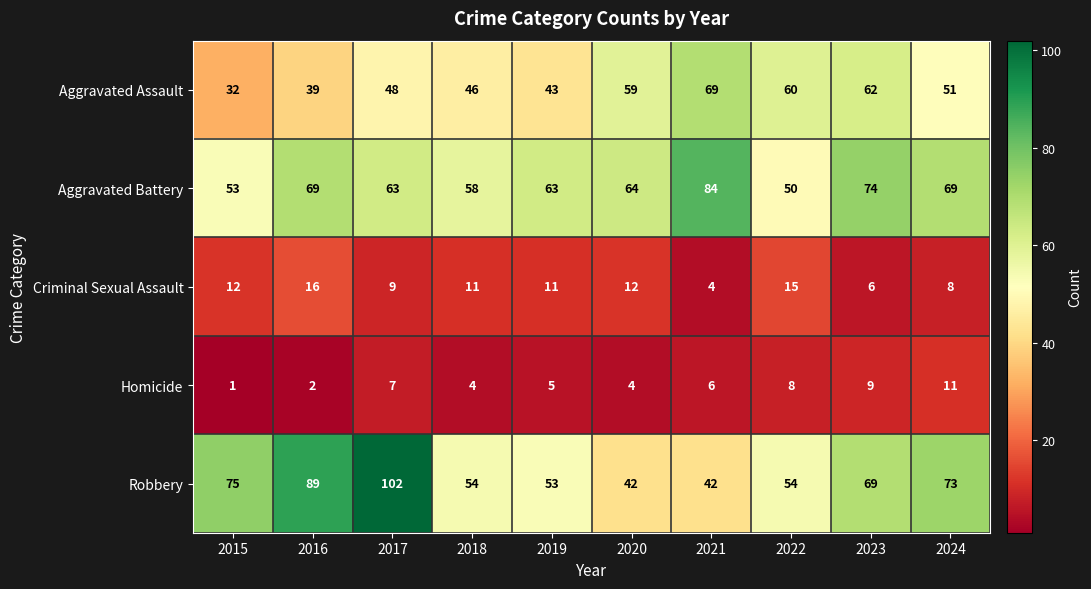

What is the average value of the Criminal Sexual Assault series?

10